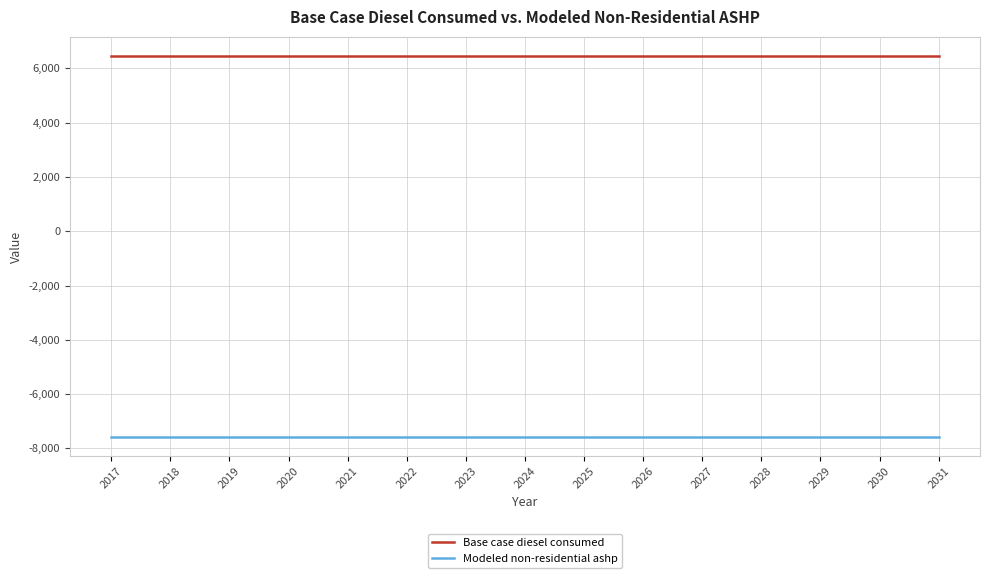

List the series in order of their peak value, lowest first.

Modeled non-residential ashp, Base case diesel consumed